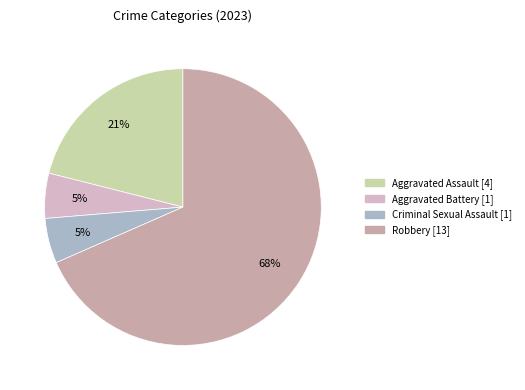

Is it true that Criminal Sexual Assault is 1% of the pie?

False